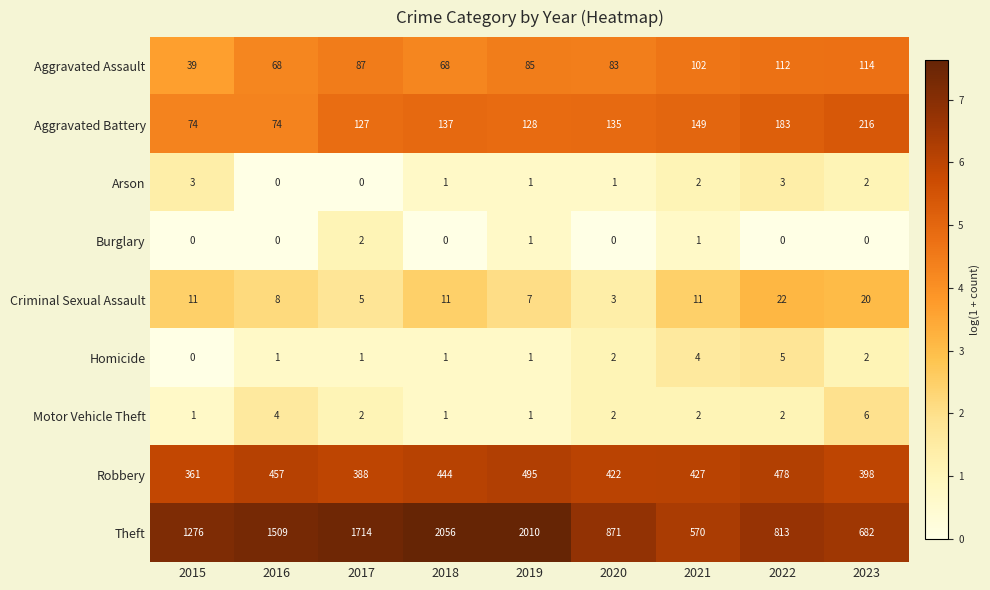

How many categories are shown in the chart?

9